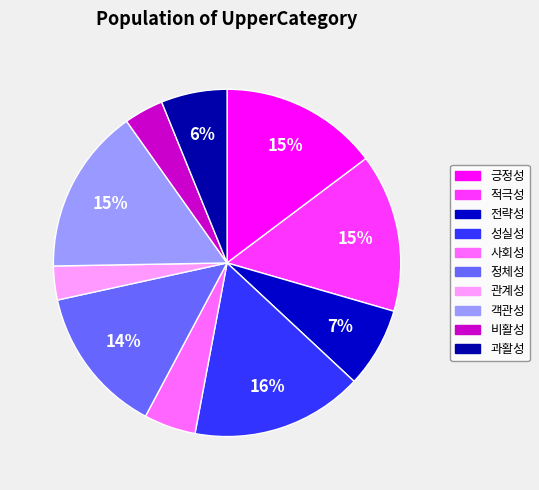

To the nearest percent, what is the combined percentage of 객관성 and 전략성?

23%